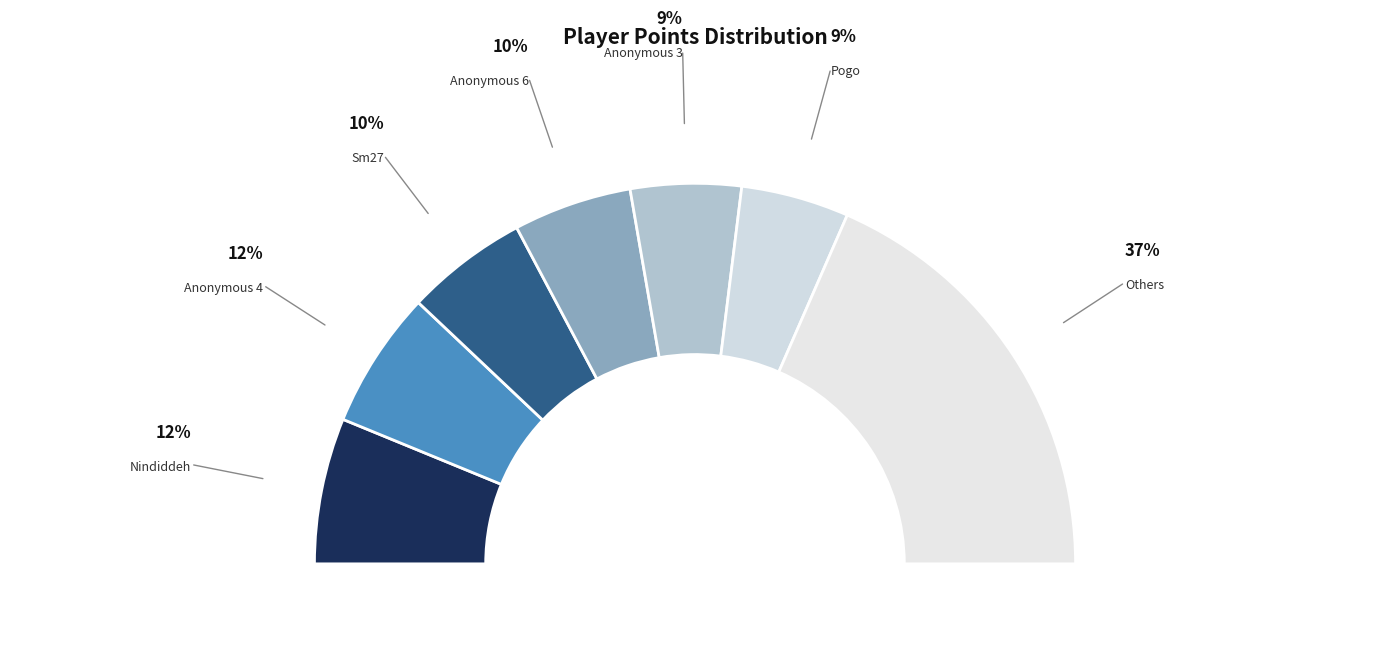

What is the total percentage of Pogo and Sm27?

19.6%